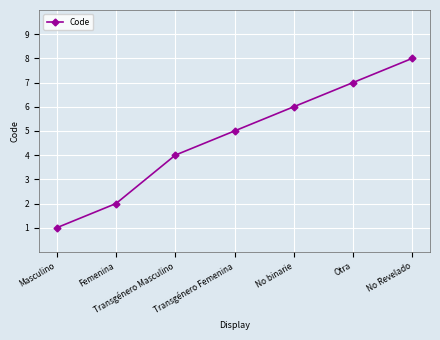

The value at Femenina is 1. True or false?

False